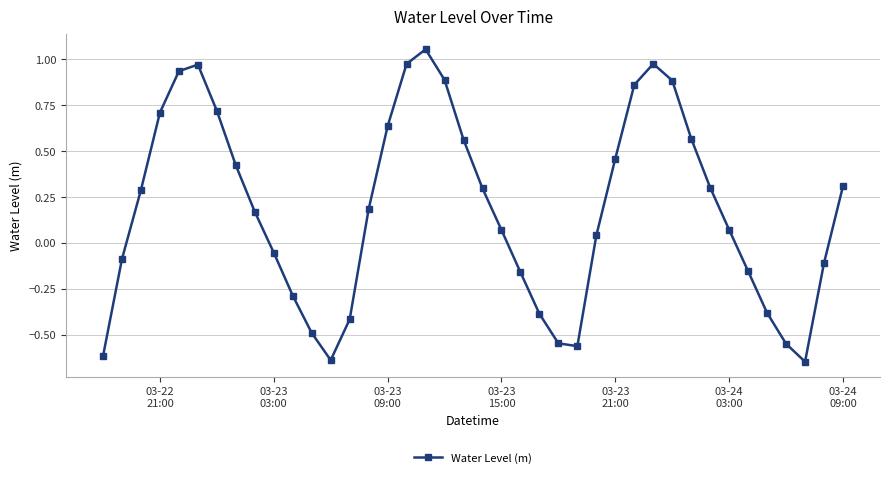

What is the difference between the maximum and minimum values?

1.7